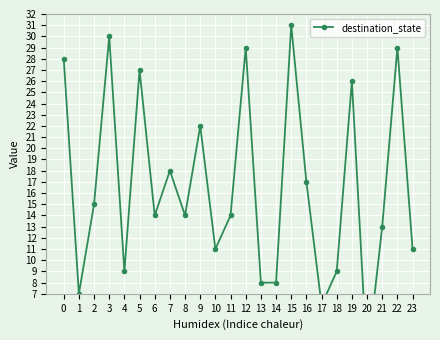

How many data points are less than 14?

10